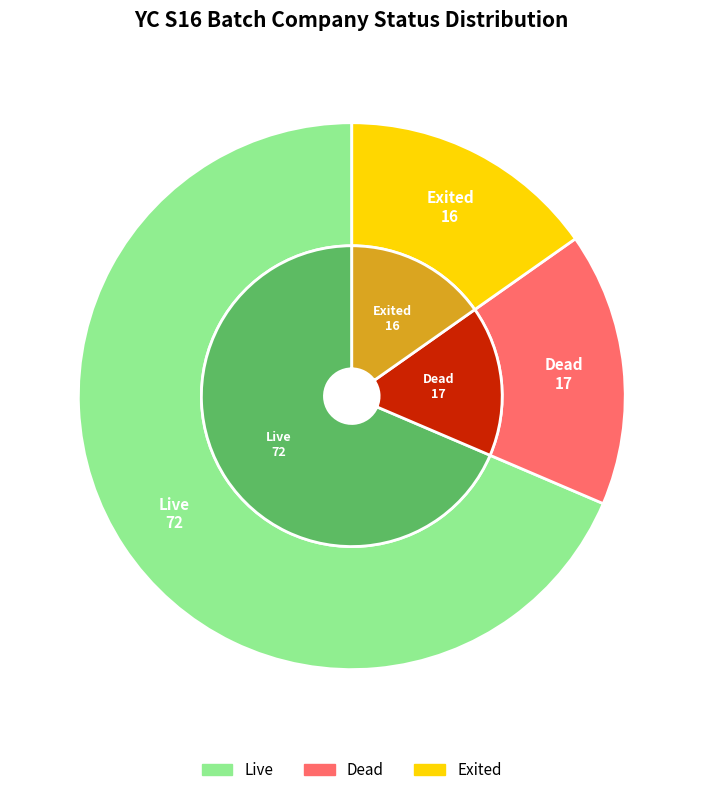

How many segments does this pie chart have?

3